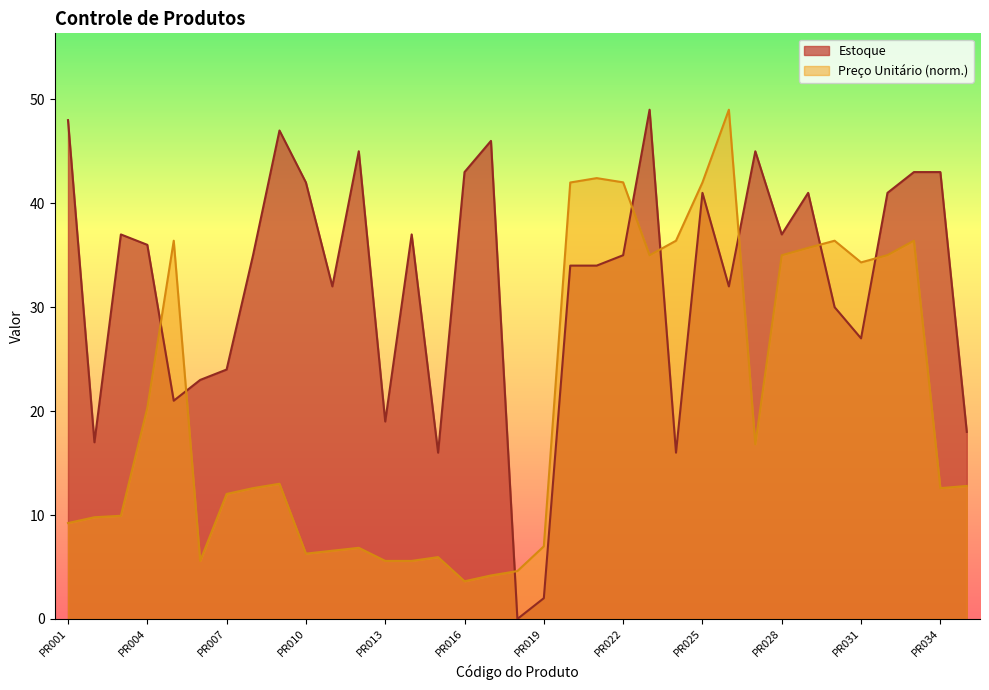

What is the difference between the maximum and second lowest values in the Preço Unitário series?

44.8